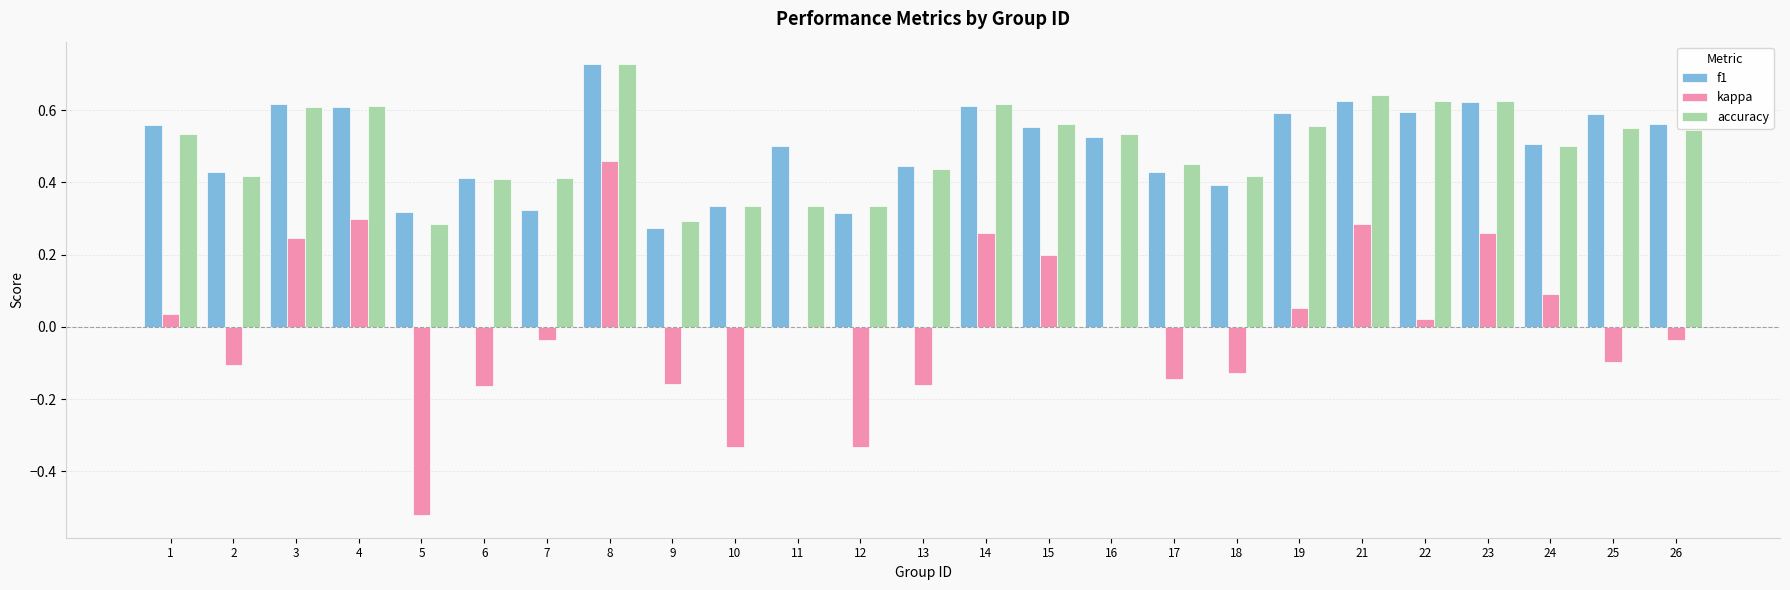

Is the value of kappa at 6 greater than the value of accuracy at 13?

No